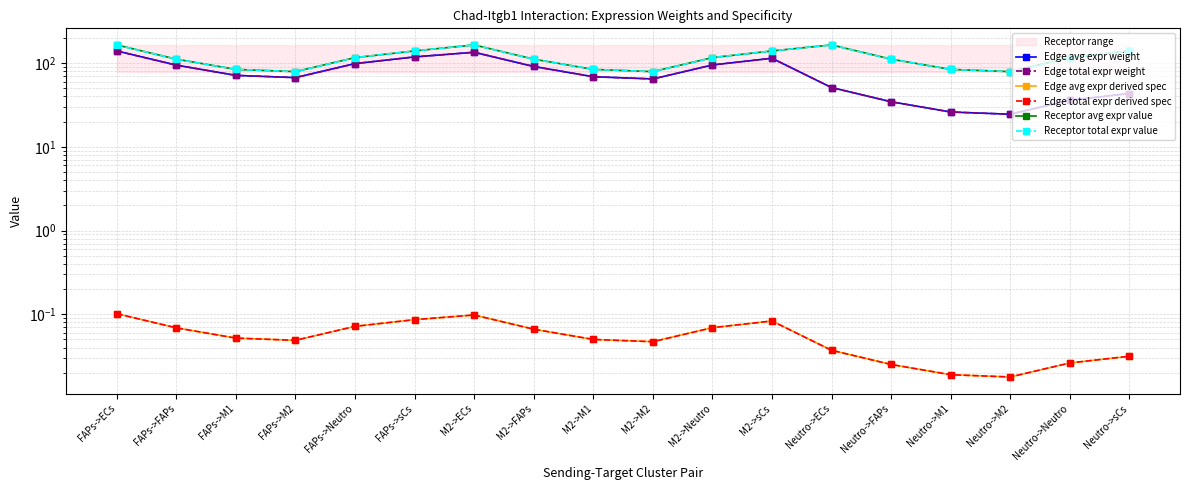

Reading left to right, what are all the values shown in this chart?

Edge avg expr weight: 139.6	94.5	71.3	67.0	98.4	118.4	134.5	91.0	68.7	64.6	94.9	114.1	51.0	34.5	26.0	24.5	36.0	43.2
Edge total expr weight: 139.6	94.5	71.3	67.0	98.4	118.4	134.5	91.0	68.7	64.6	94.9	114.1	51.0	34.5	26.0	24.5	36.0	43.2
Edge avg expr derived spec: 0.1	0.1	0.1	0.0	0.1	0.1	0.1	0.1	0.1	0.0	0.1	0.1	0.0	0.0	0.0	0.0	0.0	0.0
Edge total expr derived spec: 0.1	0.1	0.1	0.0	0.1	0.1	0.1	0.1	0.1	0.0	0.1	0.1	0.0	0.0	0.0	0.0	0.0	0.0
Receptor avg expr value: 164.6	111.4	84.0	79.0	116.1	139.6	164.6	111.4	84.0	79.0	116.1	139.6	164.6	111.4	84.0	79.0	116.1	139.6
Receptor total expr value: 164.6	111.4	84.0	79.0	116.1	139.6	164.6	111.4	84.0	79.0	116.1	139.6	164.6	111.4	84.0	79.0	116.1	139.6